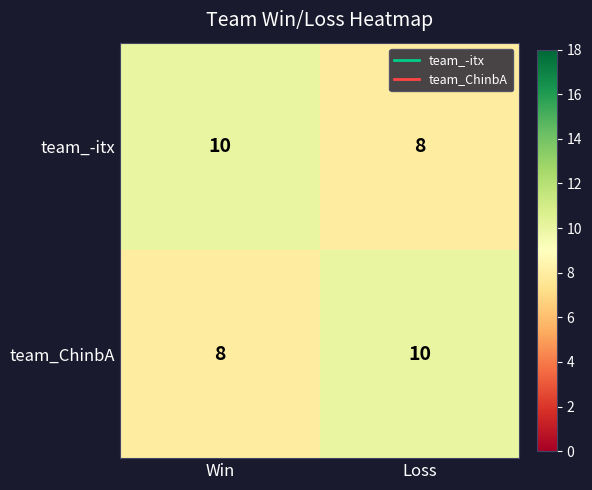

Reading right to left, transcribe all the data shown in this chart.

team_-itx: 8	10
team_ChinbA: 10	8